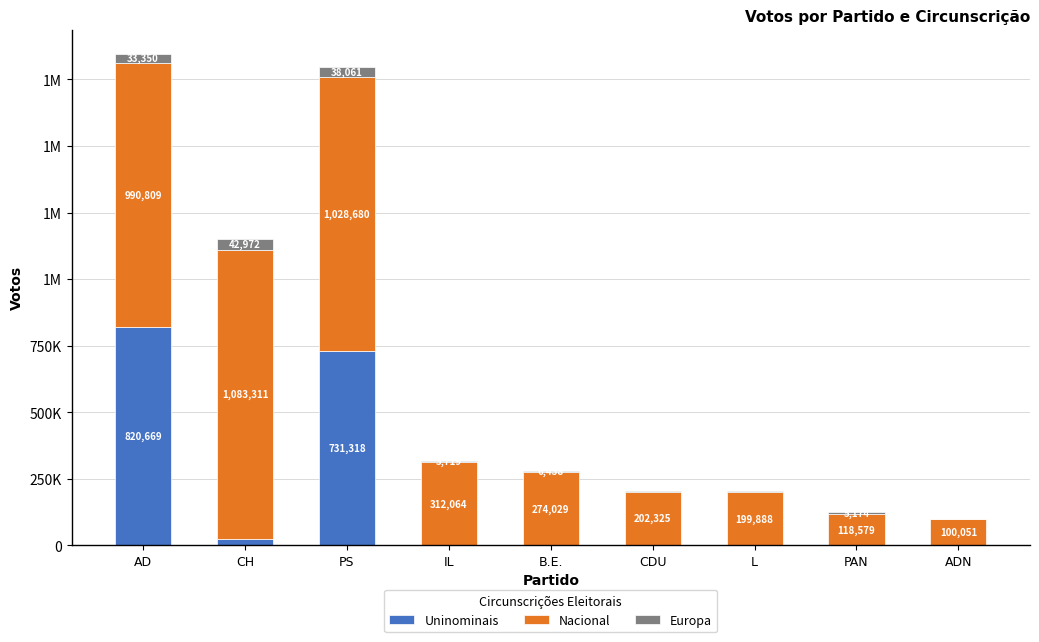

Which series changed the most between AD and PAN?

Nacional